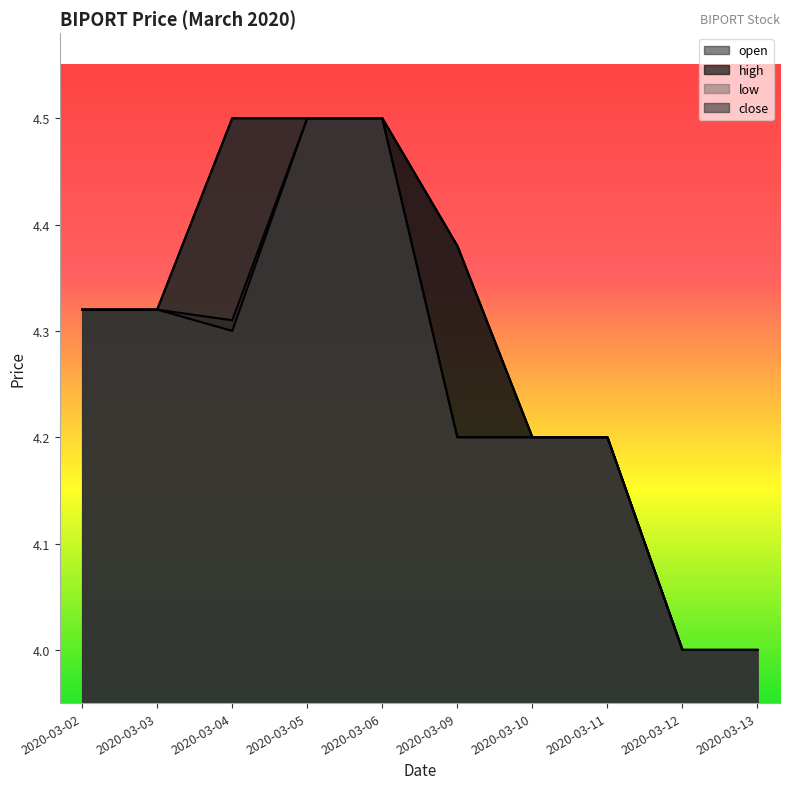

At which category is the sum across all series the highest?

2020-03-05